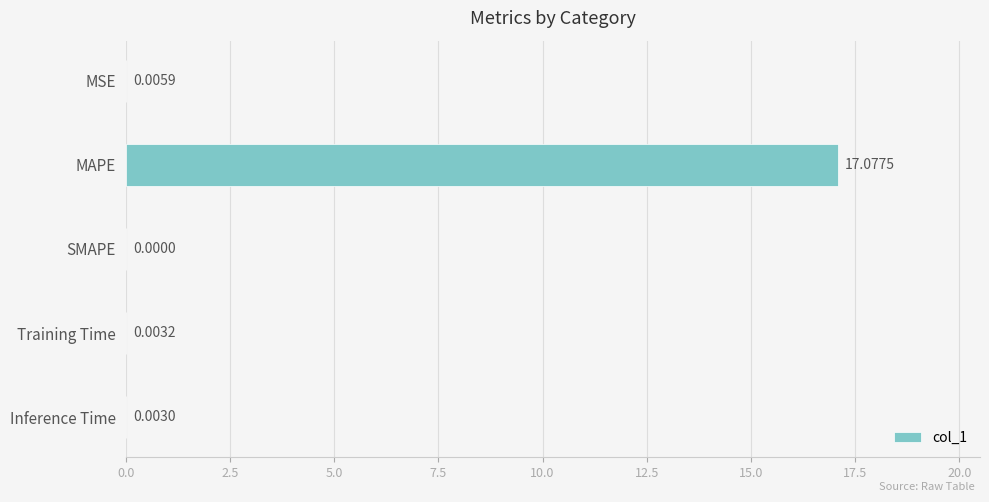

Between Training Time and MSE, which is larger?

MSE